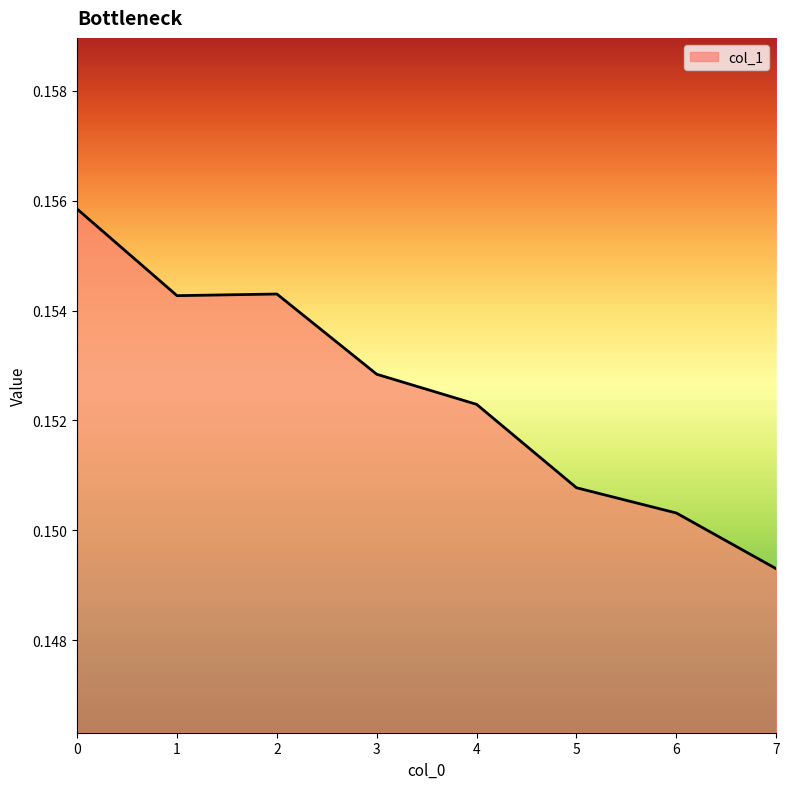

What is the sum of the values at 4 and 5?

0.3